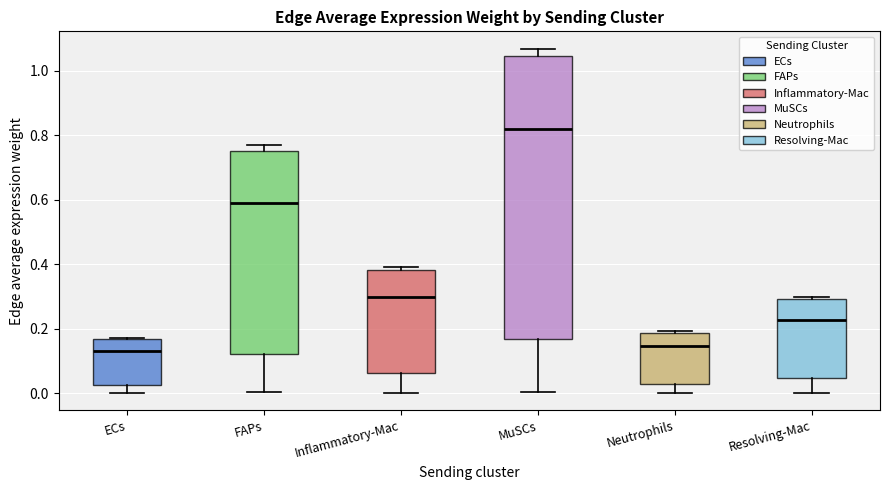

Comparing the boxes themselves (not the whiskers), which one is the tallest?

MuSCs